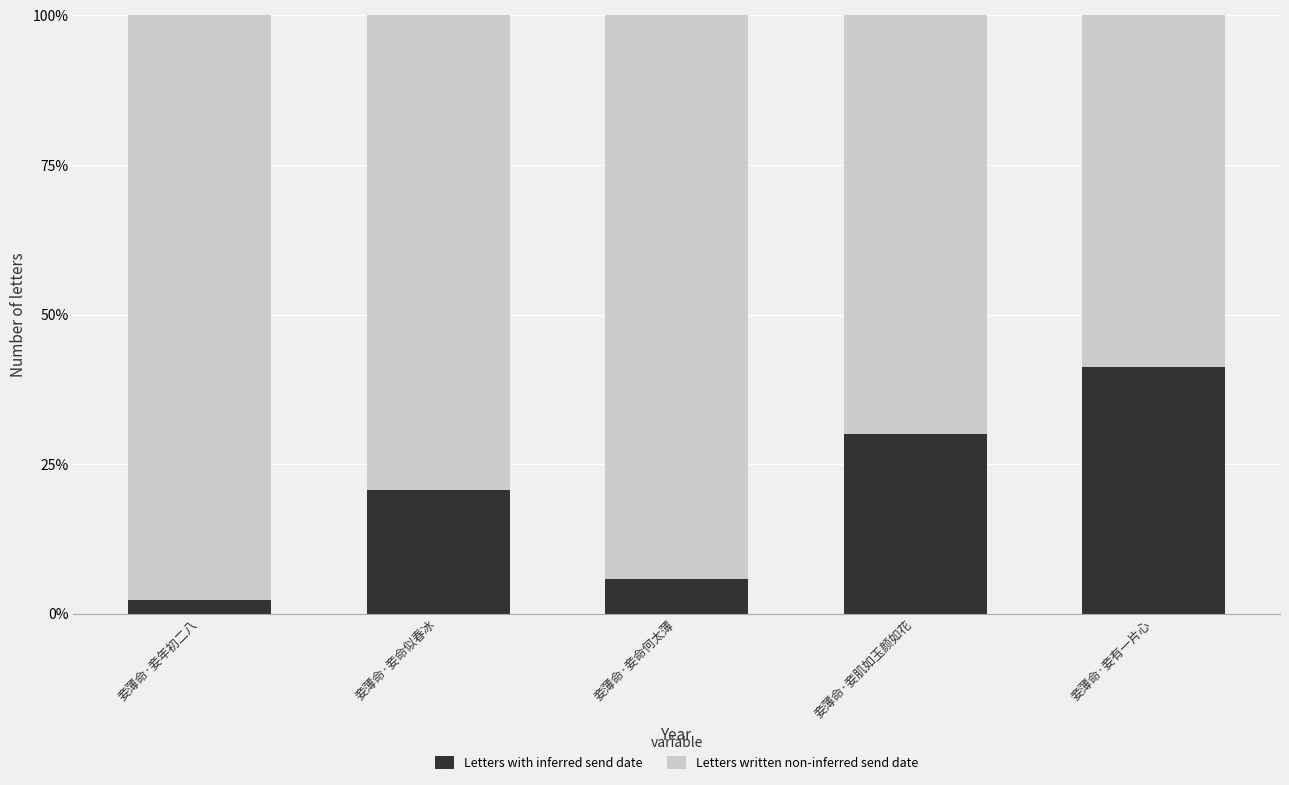

Is it true that Letters with inferred send date equals 0.1 at 妾薄命·妾肌如玉颜如花?

False